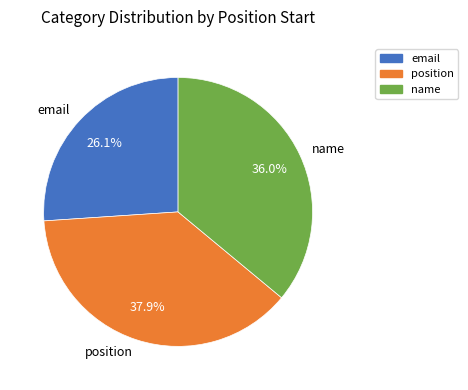

Does any single category account for the majority?

No